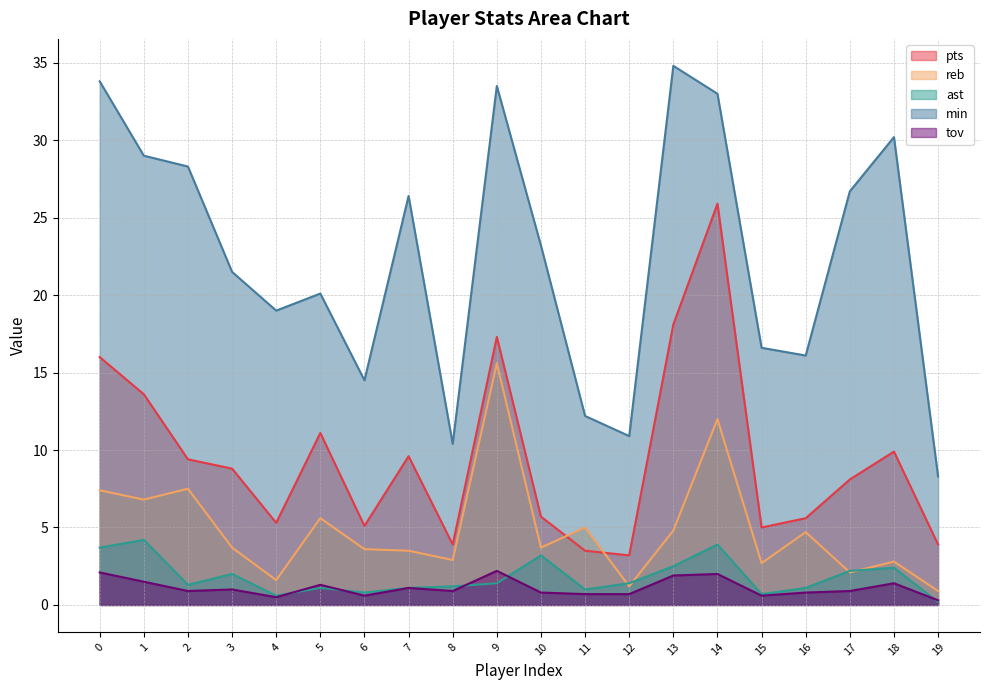

How many values in the min series exceed 23?

10